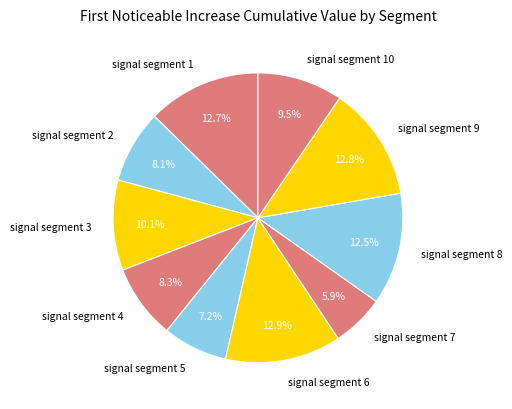

What is the smallest slice in the pie chart?

signal segment 7